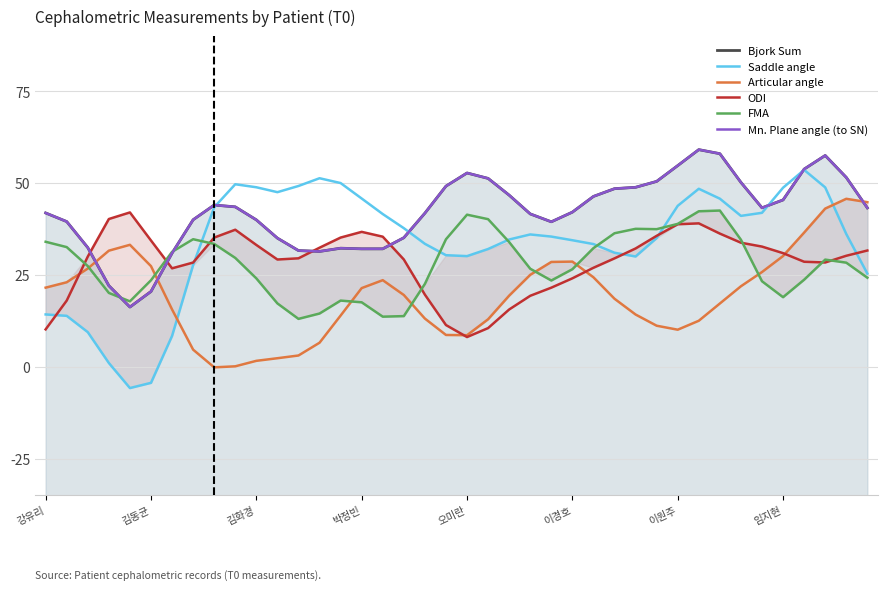

Reading right to left, transcribe all the data shown in this chart.

Bjork Sum: 43.3	51.6	57.5	53.8	45.4	43.3	50.2	58.0	59.1	54.8	50.5	48.9	48.5	46.4	42.1	39.5	41.6	46.7	51.3	52.8	49.2	41.8	35.1	32.1	32.1	32.3	31.4	31.6	35.0	40.0	43.6	44.0	40.0	31.0	20.5	16.3	22.1	32.5	39.5	41.9
Saddle angle: 25.4	36.2	48.9	53.6	48.8	41.9	41.1	45.8	48.5	43.8	35.1	30.0	31.1	33.4	34.5	35.5	36.0	34.7	32.1	30.1	30.4	33.5	37.7	41.6	45.8	50.0	51.4	49.2	47.6	48.9	49.7	43.4	27.7	8.4	-4.4	-5.8	1.0	9.4	13.9	14.3
Articular angle: 44.8	45.7	43.1	36.5	30.2	25.8	21.9	17.2	12.5	10.1	11.2	14.2	18.5	24.4	28.6	28.6	25.0	19.4	12.9	8.6	8.7	13.1	19.5	23.6	21.4	13.9	6.6	3.1	2.3	1.6	0.1	-0.2	4.7	15.6	27.4	33.2	31.6	26.7	23.0	21.6
ODI: 31.7	30.2	28.4	28.6	30.9	32.7	33.8	36.3	39.1	38.8	35.7	32.2	29.5	27.0	24.1	21.5	19.3	15.6	10.5	8.1	11.4	19.6	29.2	35.4	36.7	35.2	32.4	29.5	29.2	33.2	37.3	35.2	28.4	26.8	34.4	42.0	40.2	30.0	18.0	10.2
FMA: 24.3	28.4	29.2	23.7	19.0	23.3	34.6	42.5	42.4	38.9	37.5	37.6	36.4	32.3	26.6	23.5	26.7	34.0	40.2	41.4	34.7	22.6	13.8	13.6	17.6	18.0	14.5	13.0	17.3	24.1	29.6	33.5	34.7	31.3	23.6	17.8	20.1	27.4	32.6	34.0
Mn. Plane angle (to SN): 43.3	51.6	57.5	53.8	45.4	43.3	50.2	58.0	59.1	54.8	50.5	48.9	48.5	46.4	42.1	39.5	41.6	46.7	51.3	52.8	49.2	41.8	35.1	32.1	32.1	32.3	31.4	31.6	35.0	40.0	43.6	44.0	40.0	31.0	20.5	16.3	22.1	32.5	39.5	41.9